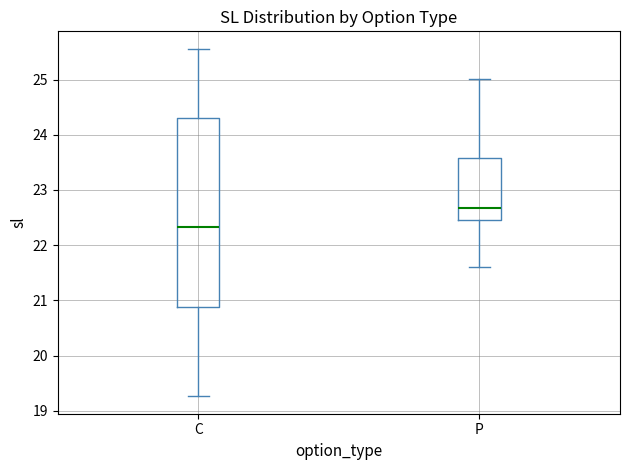

Which box is the tallest, from its lower edge to its upper edge?

C